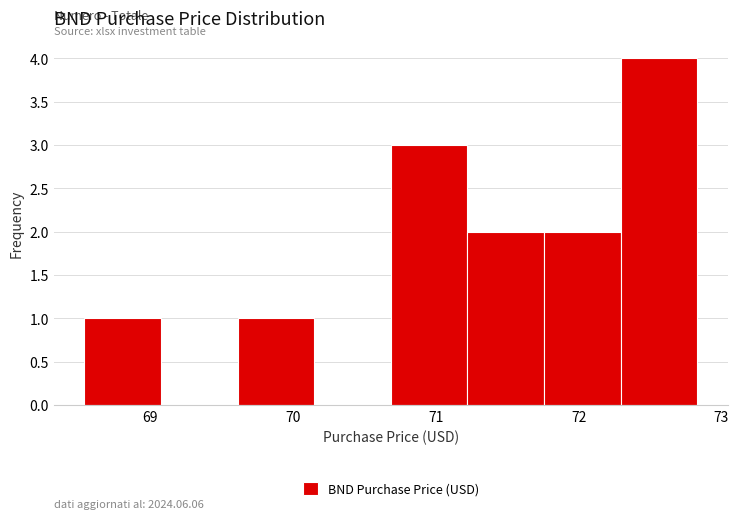

Which range on the x-axis has the tallest bar?

72.3 to 72.8